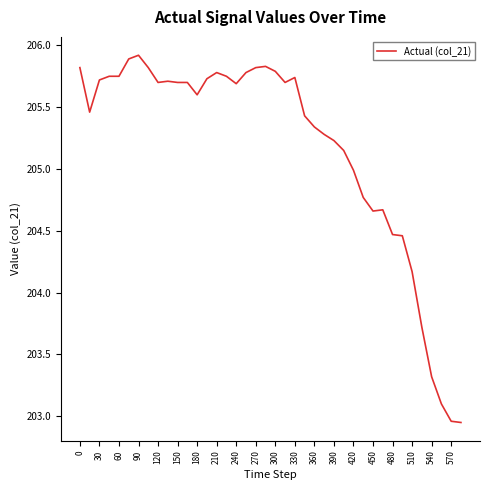

What is the greatest value displayed?

205.9